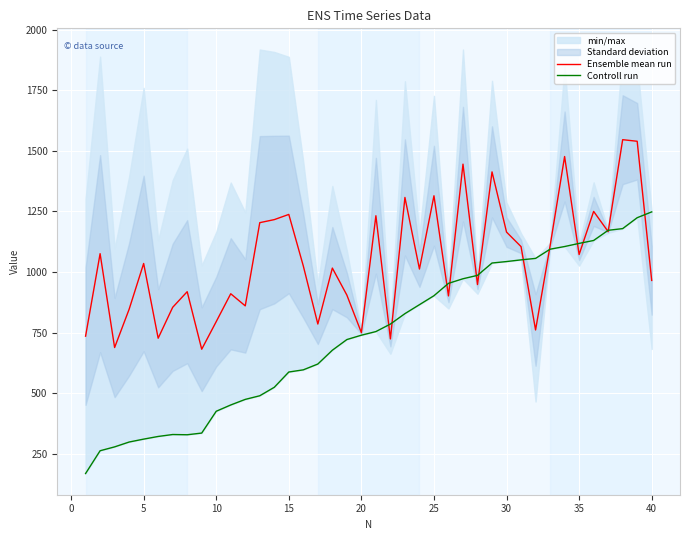

What is the approximate value of Ensemble mean run at 20?

749.6